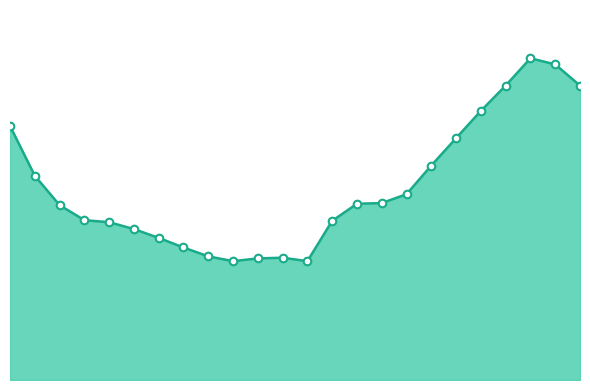

Is this an area chart (filled region under the line)?

Yes